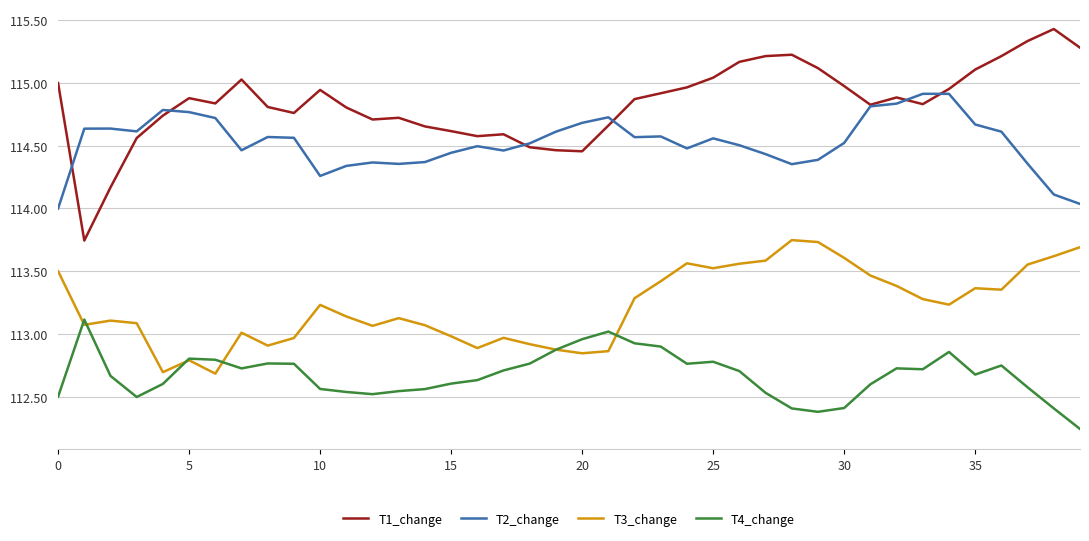

True or false: T4_change and T1_change cross at least once.

False